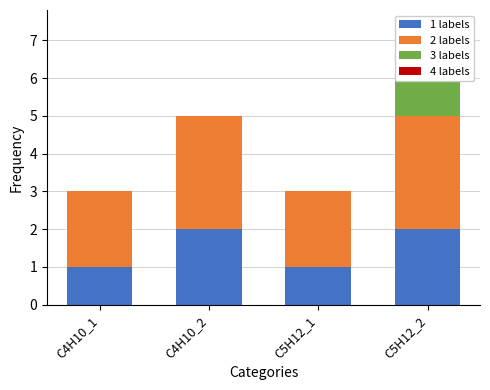

Rank the series by their maximum value, from highest to lowest.

2 labels, 1 labels, 3 labels, 4 labels